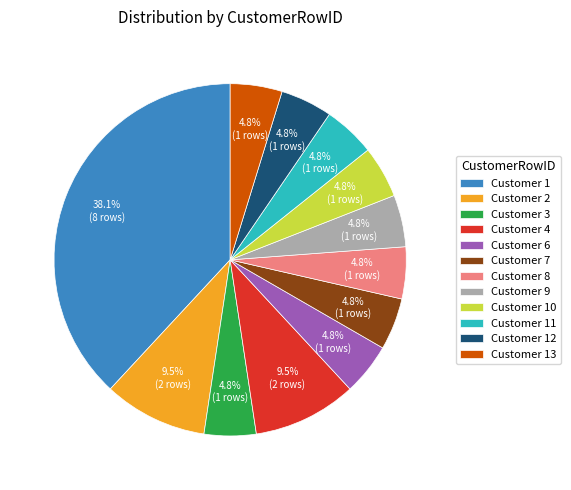

How many segments does this pie chart have?

12